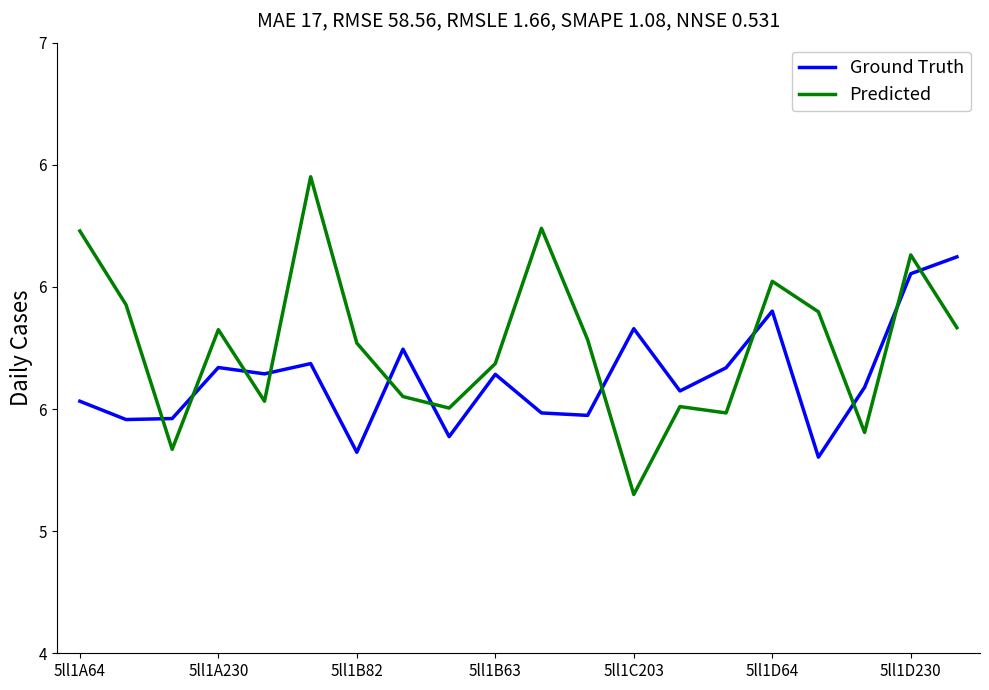

Is this an area chart (filled region under the line)?

No